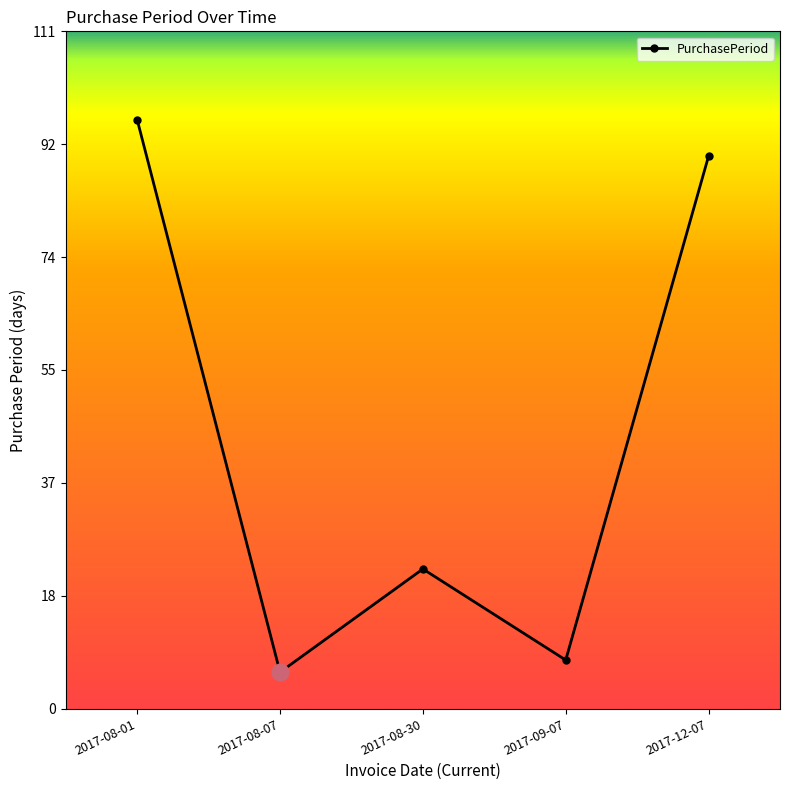

The value at 2017-09-07 is 8. True or false?

True